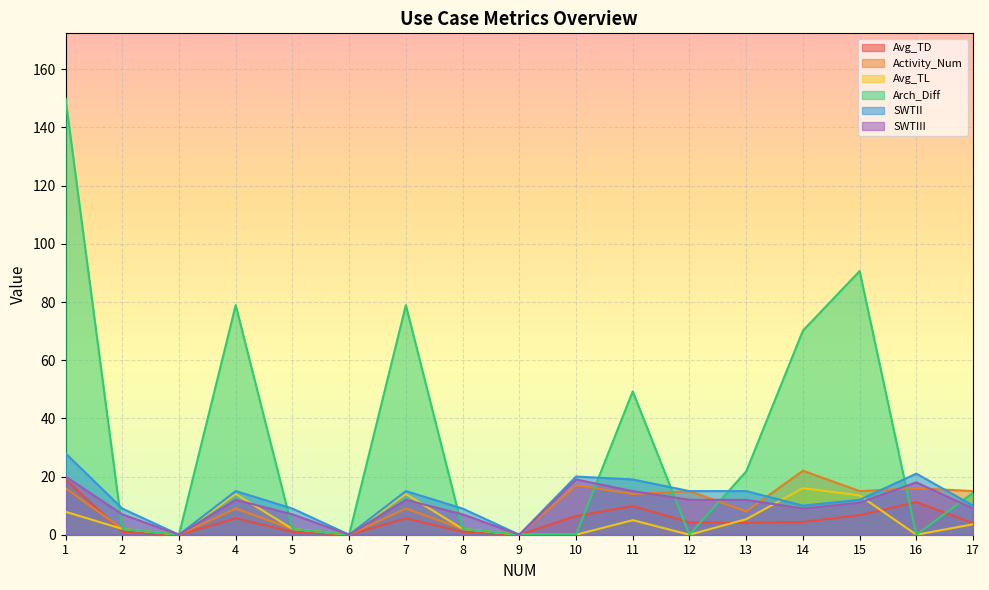

Which series has the widest spread of values?

Arch_Diff